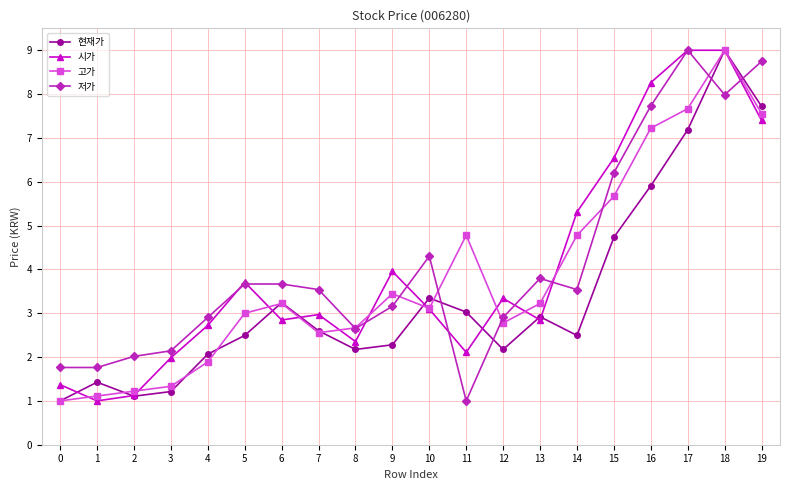

What is the value of the 시가 point at the 3rd from the left?

1.1